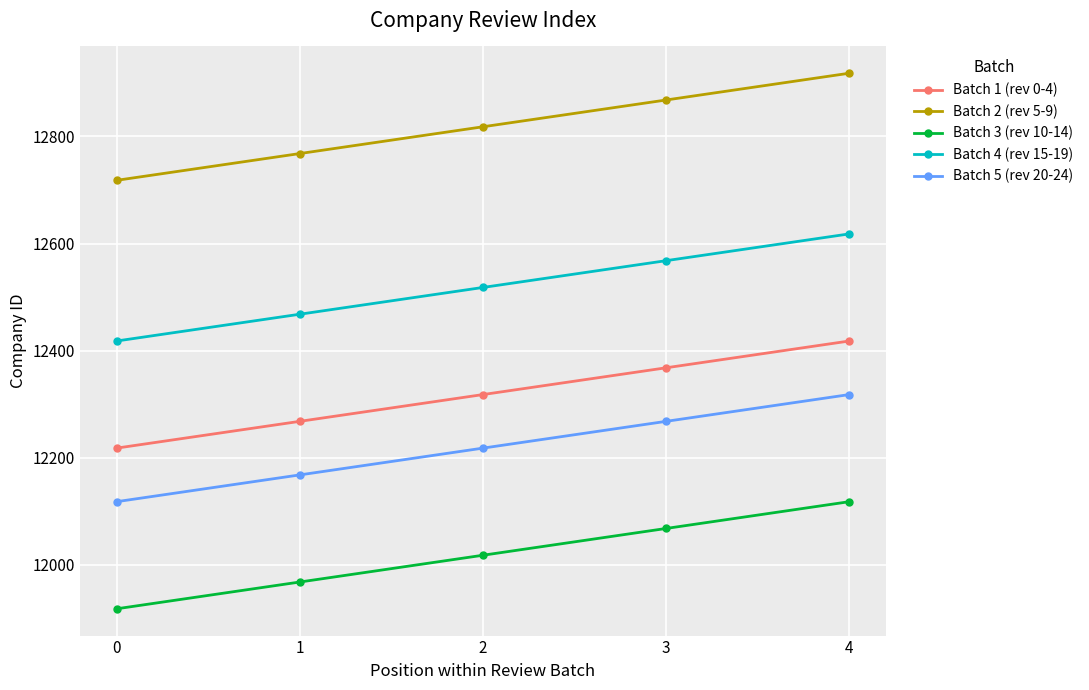

Reading right to left, list all the values displayed in this chart.

Batch 1 (rev 0-4): 4=12418	3=12368	2=12318	1=12268	0=12218
Batch 2 (rev 5-9): 4=12918	3=12868	2=12818	1=12768	0=12718
Batch 3 (rev 10-14): 4=12118	3=12068	2=12018	1=11968	0=11918
Batch 4 (rev 15-19): 4=12618	3=12568	2=12518	1=12468	0=12418
Batch 5 (rev 20-24): 4=12318	3=12268	2=12218	1=12168	0=12118